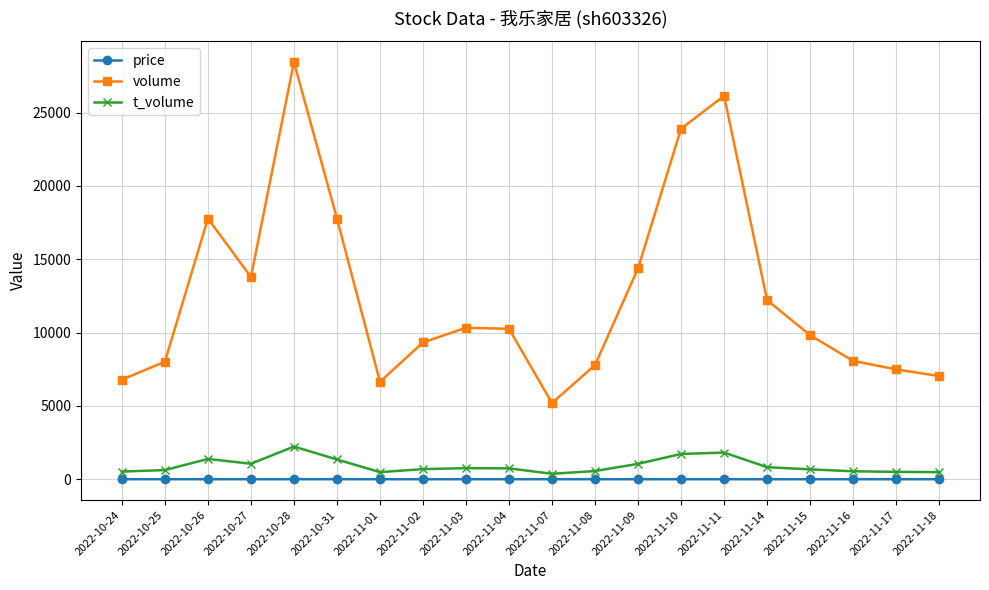

Which category has the highest value across all series?

2022-10-28